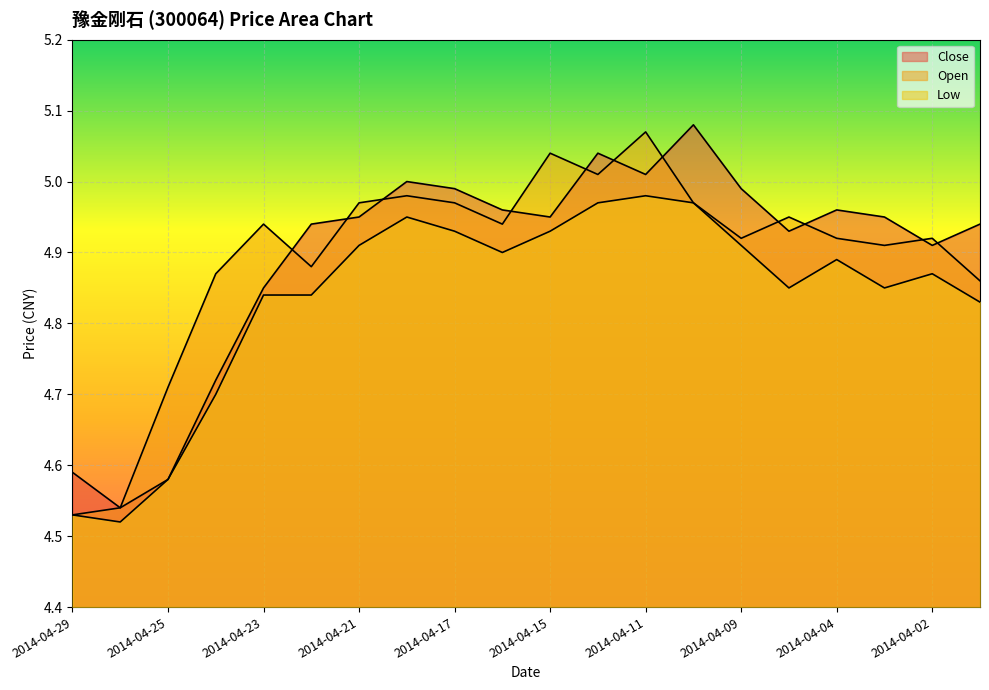

Is it true that Low equals 6.6 at 2014-04-08?

False